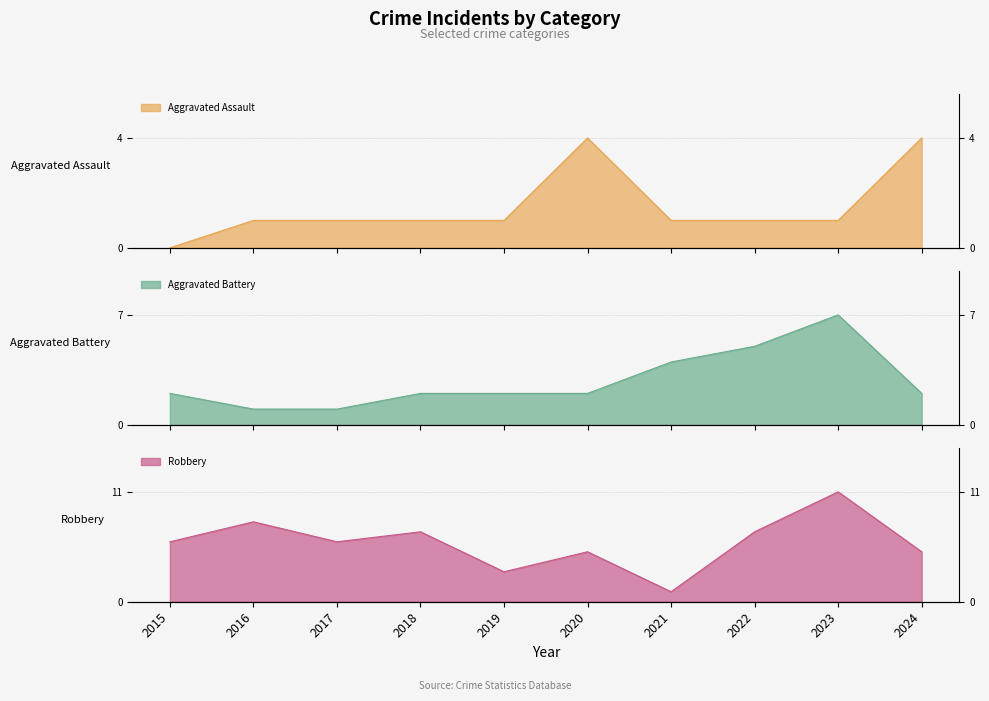

What are all the series names shown in the legend?

Aggravated Assault, Aggravated Battery, Robbery